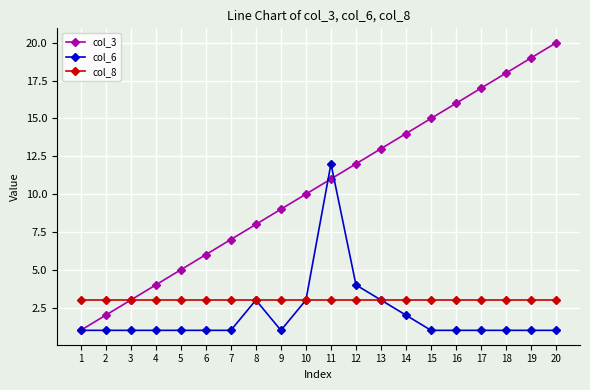

What is the value of the col_8 point at the 15th from the left?

3